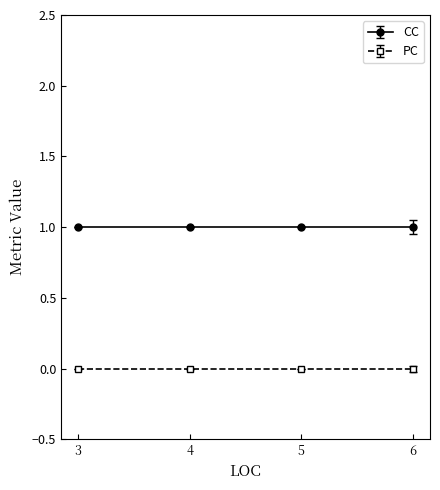

Rank the series by their average value, from lowest to highest.

PC, CC